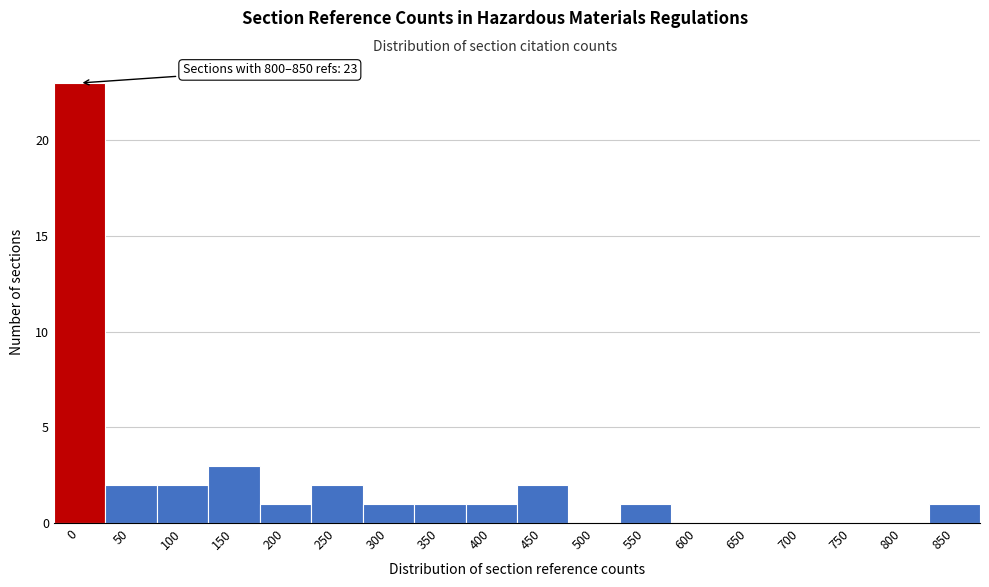

Reading left to right, list all the values displayed in this chart.

0=23	50=2	100=2	150=3	200=1	250=2	300=1	350=1	400=1	450=2	500=0	550=1	600=0	650=0	700=0	750=0	800=0	850=1